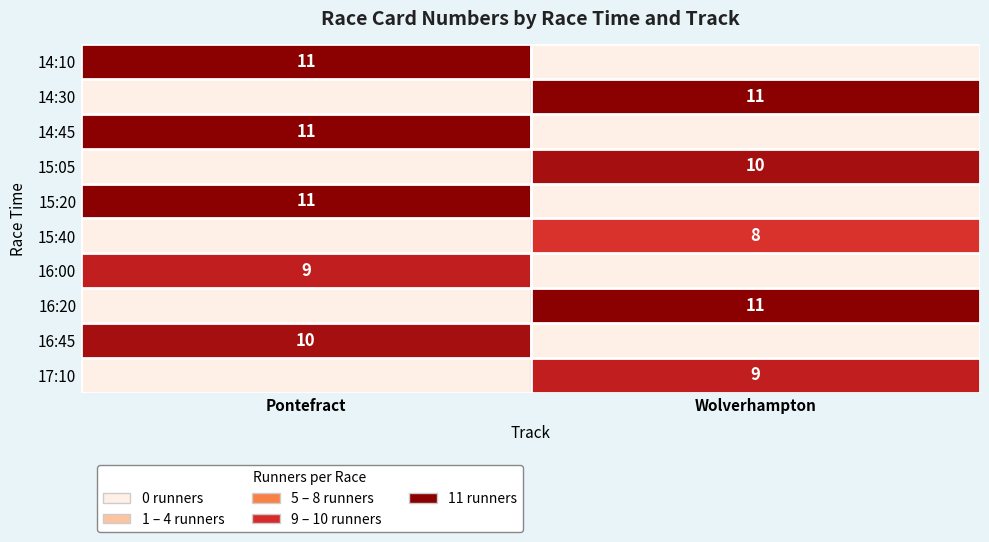

The value of 15:05 at Wolverhampton is 10. True or false?

True